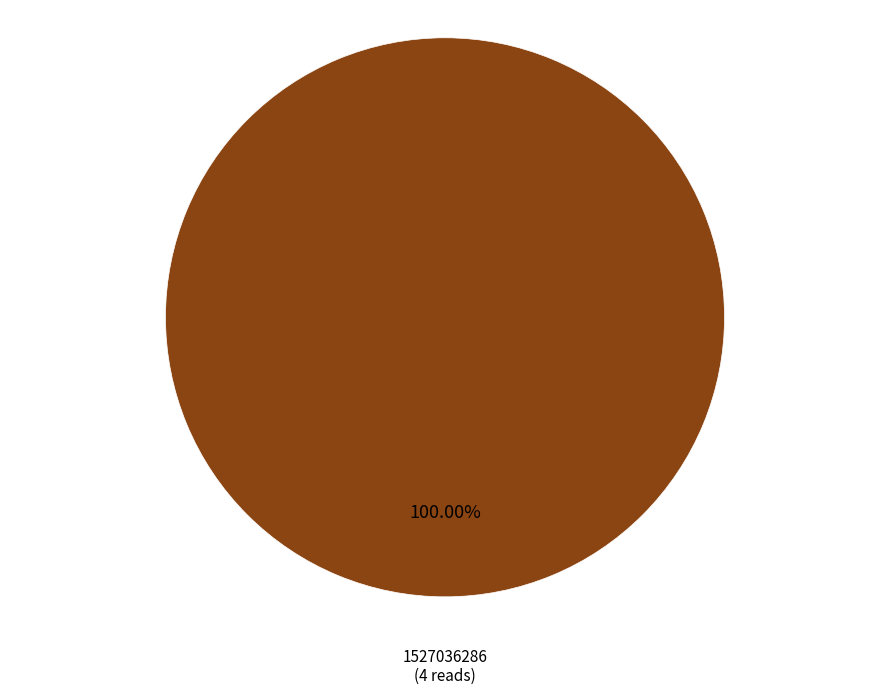

Is there any slice that represents more than half of the pie?

Yes